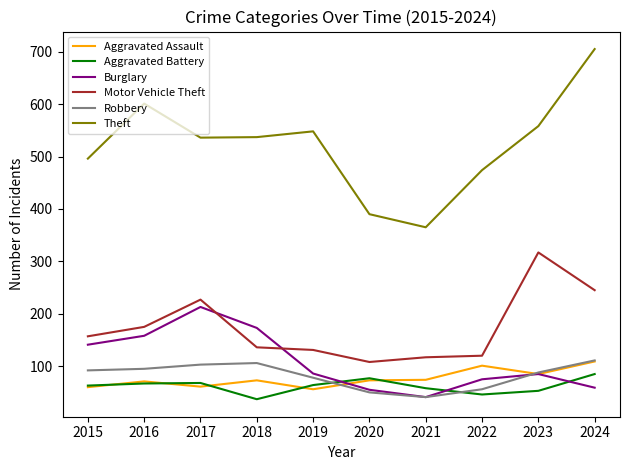

What is the difference between the highest and lowest values at 2015?

436